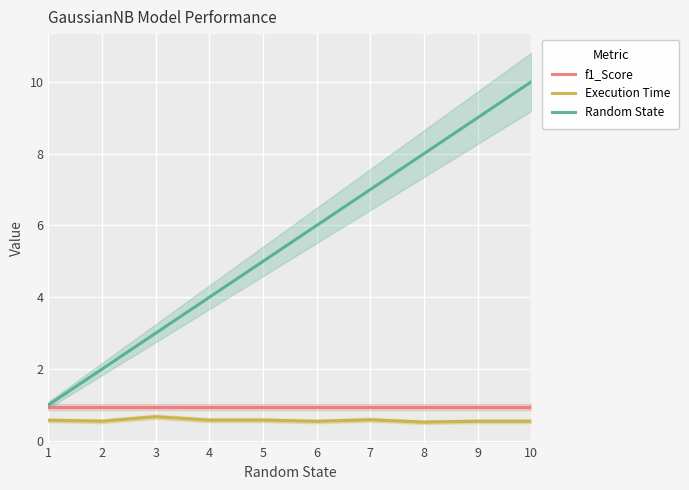

At which label does Execution Time reach its minimum?

8